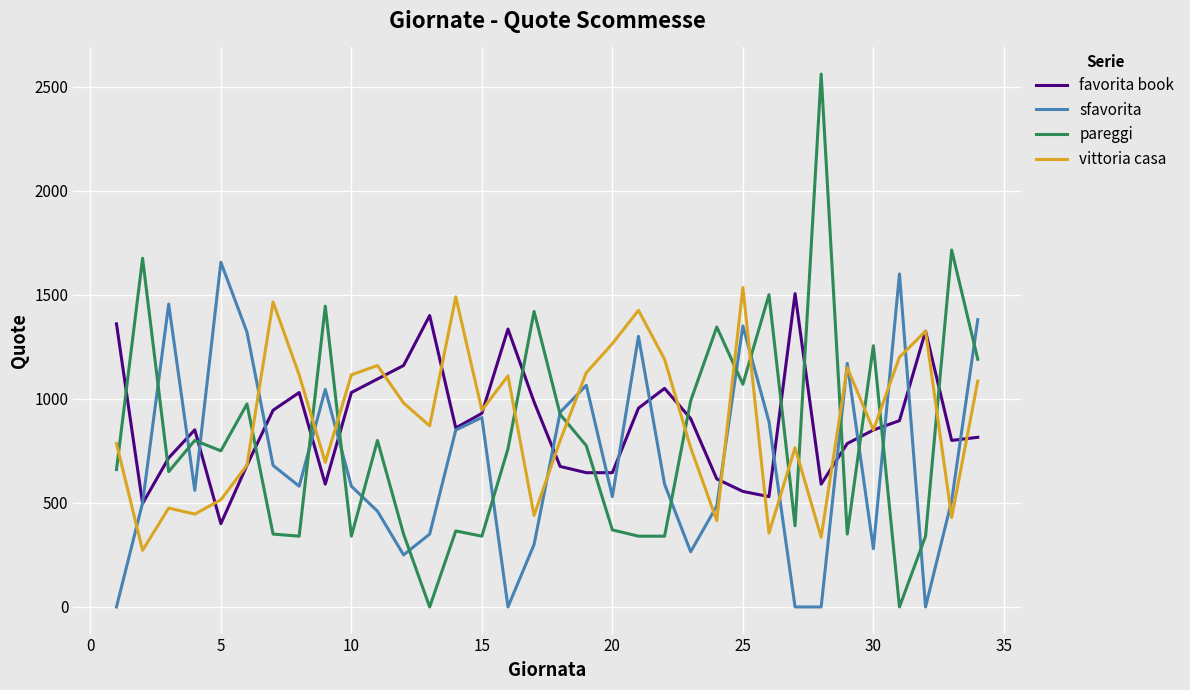

Which series ends up on top after the final intersection of vittoria casa and favorita book?

vittoria casa